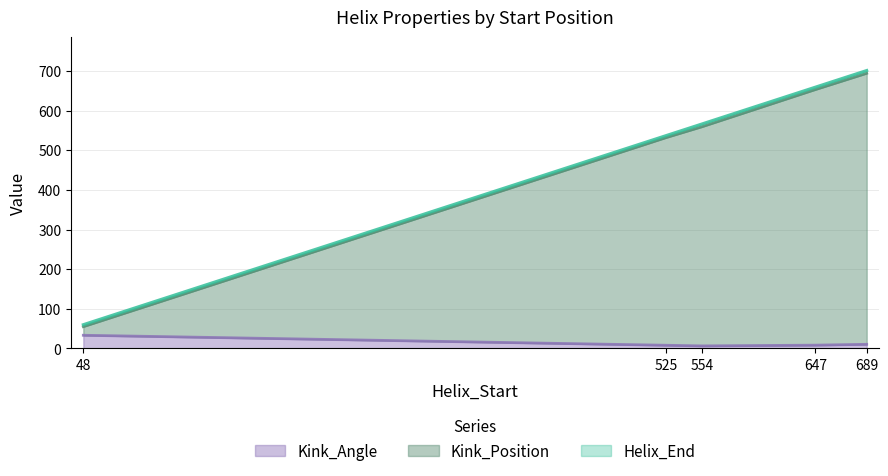

How many lines are shown in the chart?

3